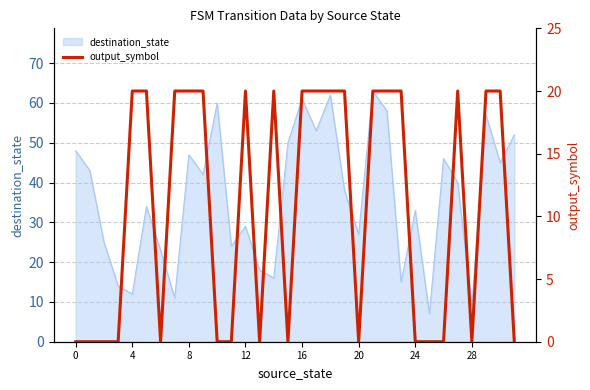

Which has a higher value, 31 or 22?

22